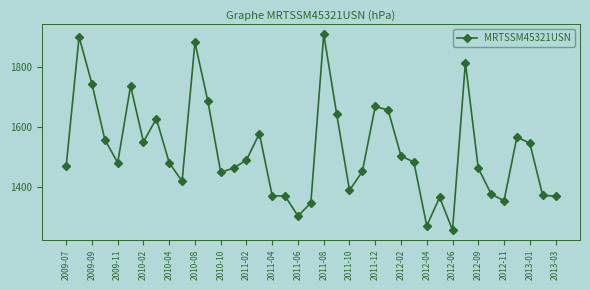

What is the value of the 10th point from the left?

1418